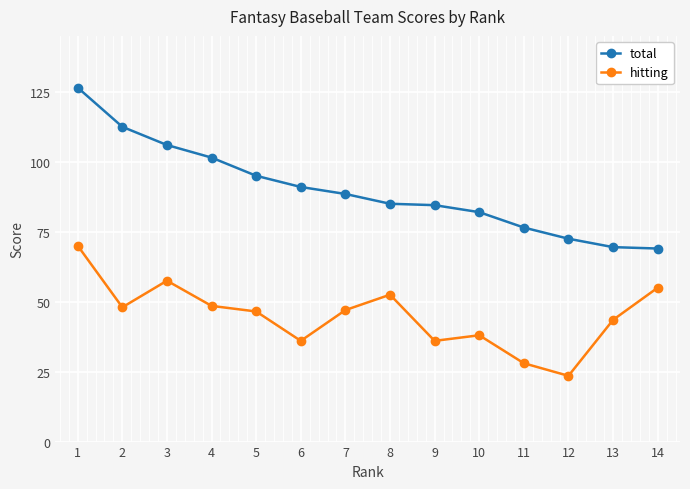

What is the smallest value displayed?

23.5